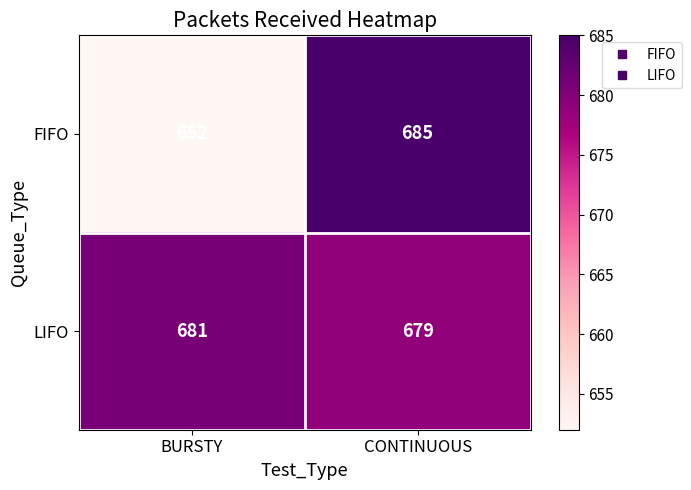

Which series has the largest total across all categories?

LIFO